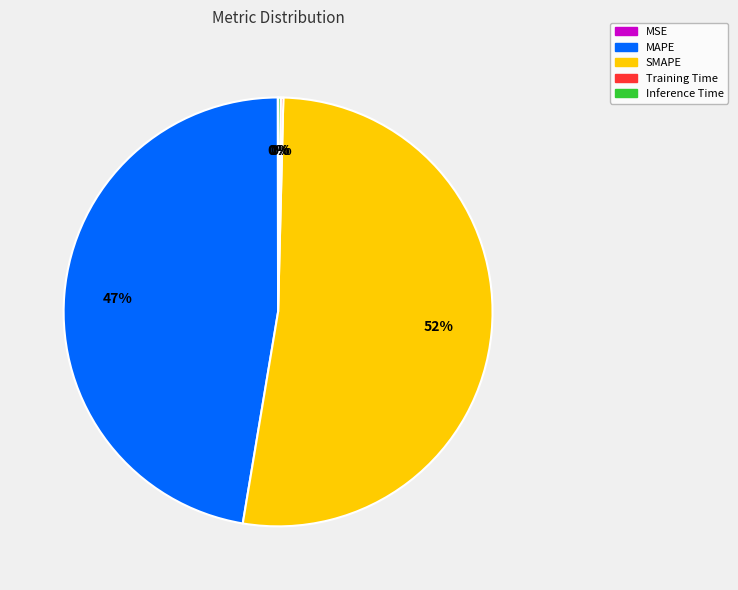

Is it true that SMAPE is 52% of the pie?

True